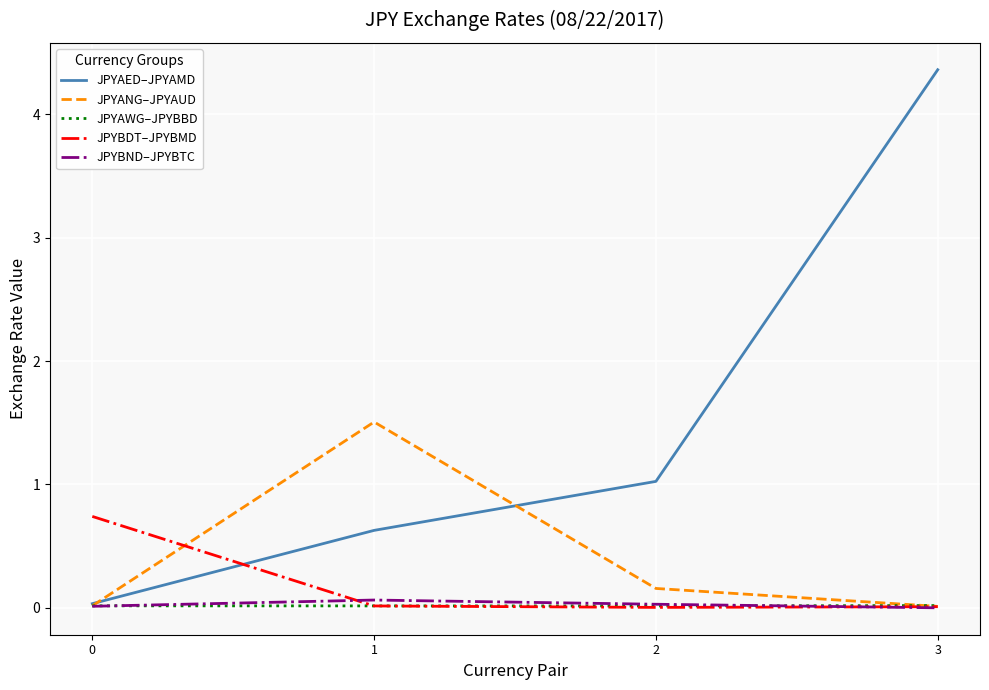

At which category is the sum across all series the highest?

3